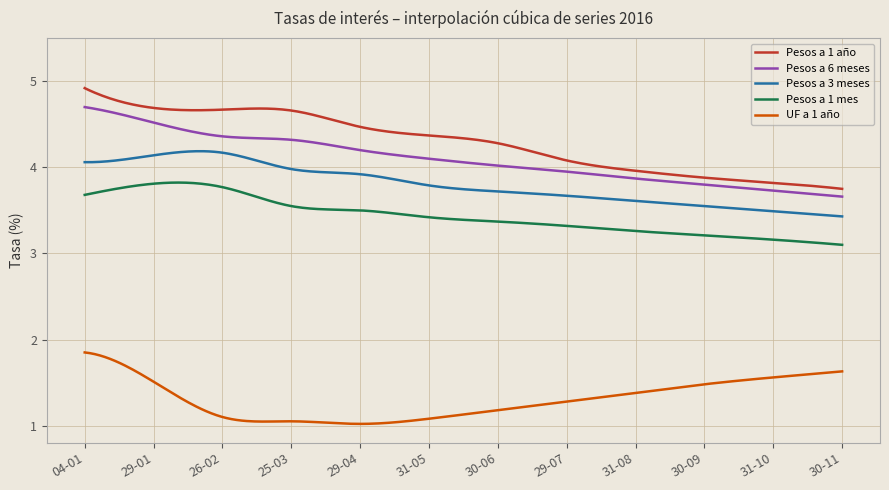

True or false: Pesos a 1 mes and Pesos a 6 meses cross at least once.

False